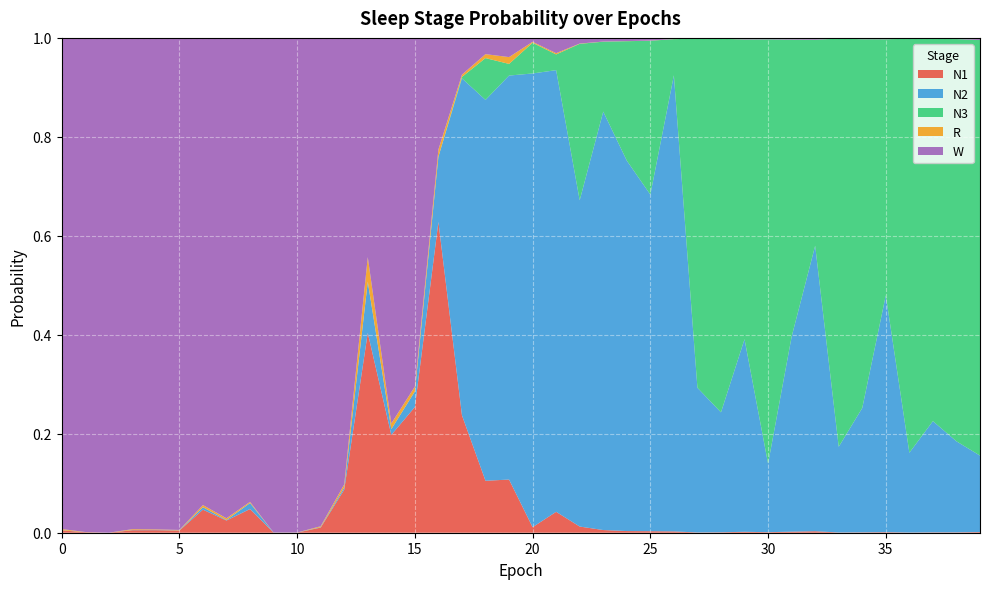

Reading left to right, transcribe all the data shown in this chart.

N1: 0.0	0.0	0.0	0.0	0.0	0.0	0.0	0.0	0.0	0.0	0.0	0.0	0.1	0.4	0.2	0.3	0.6	0.2	0.1	0.1	0.0	0.0	0.0	0.0	0.0	0.0	0.0	0.0	0.0	0.0	0.0	0.0	0.0	0.0	0.0	0.0	0.0	0.0	0.0	0.0
N2: 0.0	0.0	0.0	0.0	0.0	0.0	0.0	0.0	0.0	0.0	0.0	0.0	0.0	0.1	0.0	0.0	0.1	0.7	0.8	0.8	0.9	0.9	0.7	0.8	0.7	0.7	0.9	0.3	0.2	0.4	0.1	0.4	0.6	0.2	0.3	0.5	0.2	0.2	0.2	0.2
N3: 0.0	0.0	0.0	0.0	0.0	0.0	0.0	0.0	0.0	0.0	0.0	0.0	0.0	0.0	0.0	0.0	0.0	0.0	0.1	0.0	0.1	0.0	0.3	0.1	0.2	0.3	0.1	0.7	0.8	0.6	0.9	0.6	0.4	0.8	0.7	0.5	0.8	0.8	0.8	0.8
R: 0.0	0.0	0.0	0.0	0.0	0.0	0.0	0.0	0.0	0.0	0.0	0.0	0.0	0.0	0.0	0.0	0.0	0.0	0.0	0.0	0.0	0.0	0.0	0.0	0.0	0.0	0.0	0.0	0.0	0.0	0.0	0.0	0.0	0.0	0.0	0.0	0.0	0.0	0.0	0.0
W: 1.0	1.0	1.0	1.0	1.0	1.0	0.9	1.0	0.9	1.0	1.0	1.0	0.9	0.4	0.8	0.7	0.2	0.1	0.0	0.0	0.0	0.0	0.0	0.0	0.0	0.0	0.0	0.0	0.0	0.0	0.0	0.0	0.0	0.0	0.0	0.0	0.0	0.0	0.0	0.0